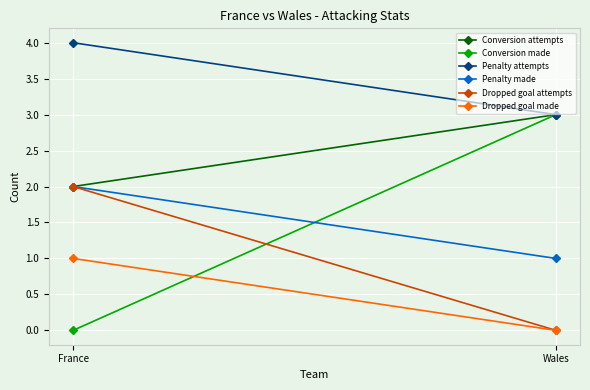

What is the difference between the Penalty attempts values at France and Wales?

1